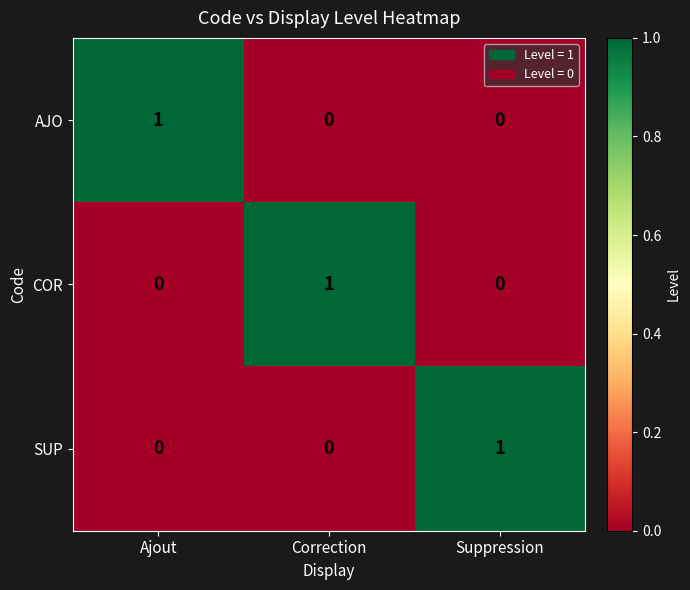

What is the total value across all series at Correction?

1